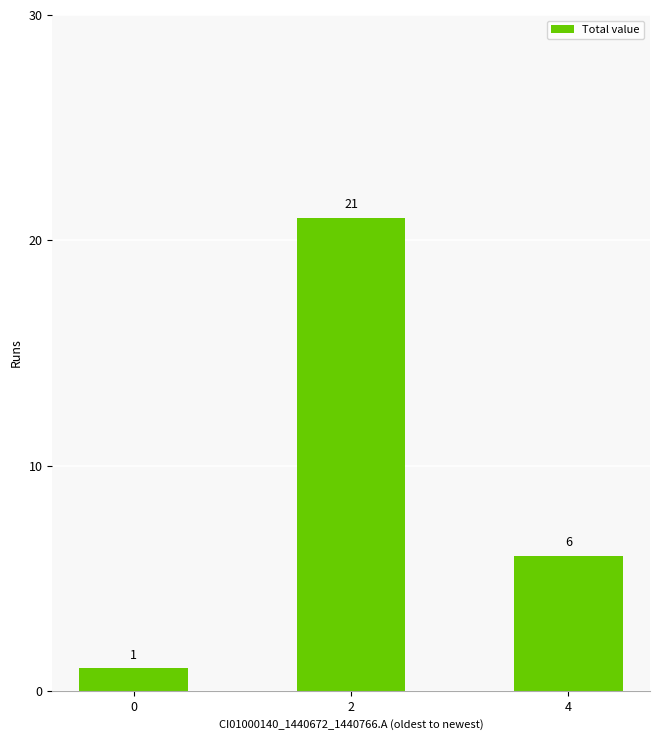

At which label does the data first exceed 6?

2